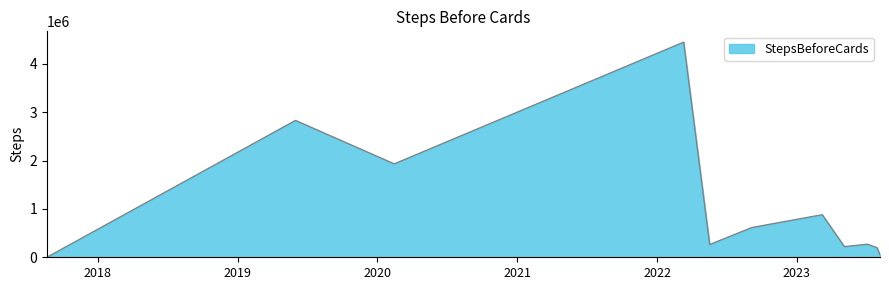

What is the smallest value displayed?

2620